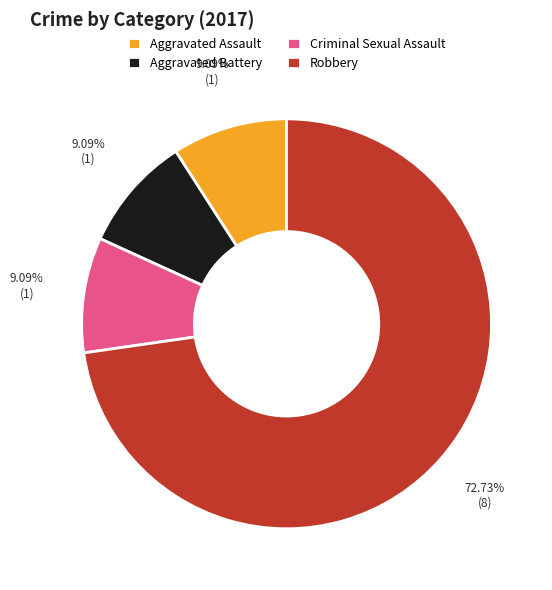

Which has a higher value, Criminal Sexual Assault or Robbery?

Robbery